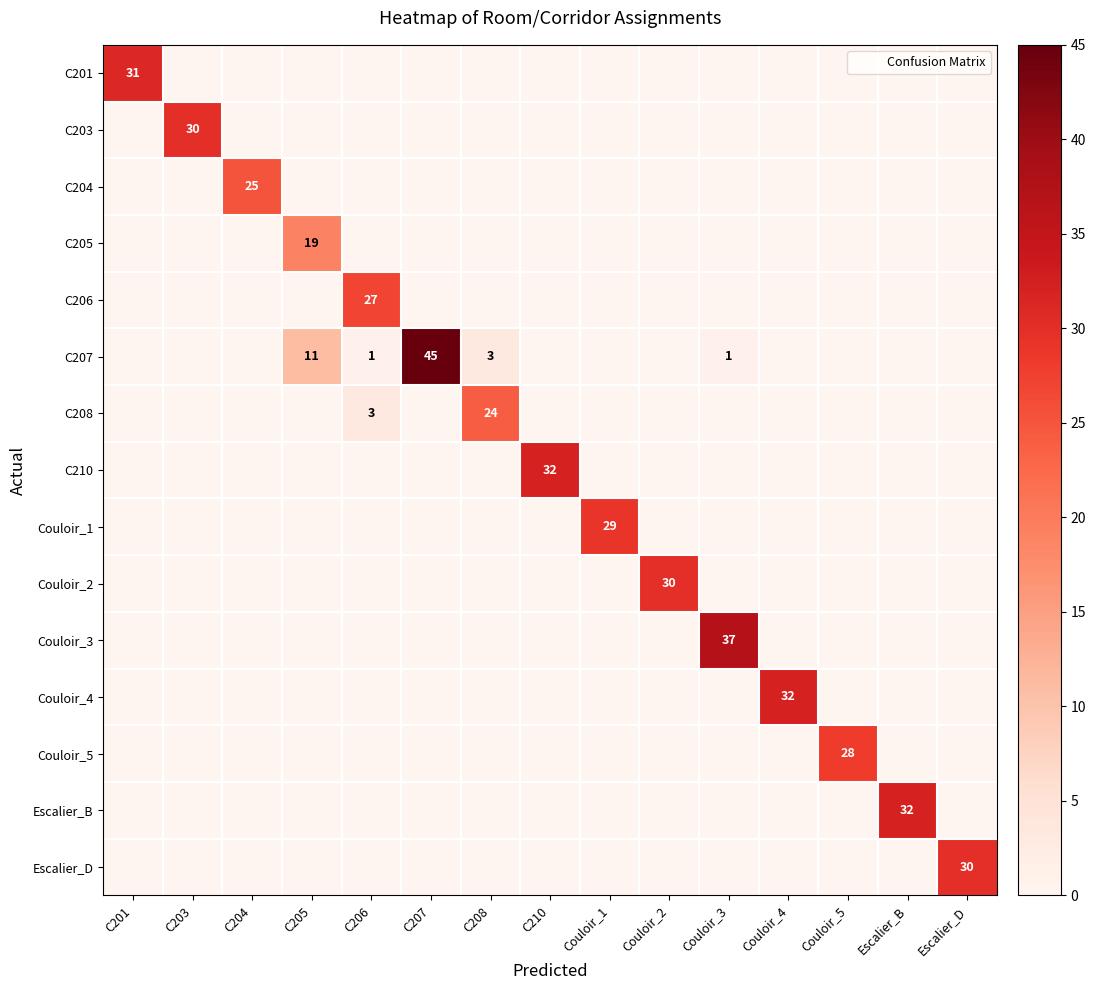

What is the total value across all series at C203?

30